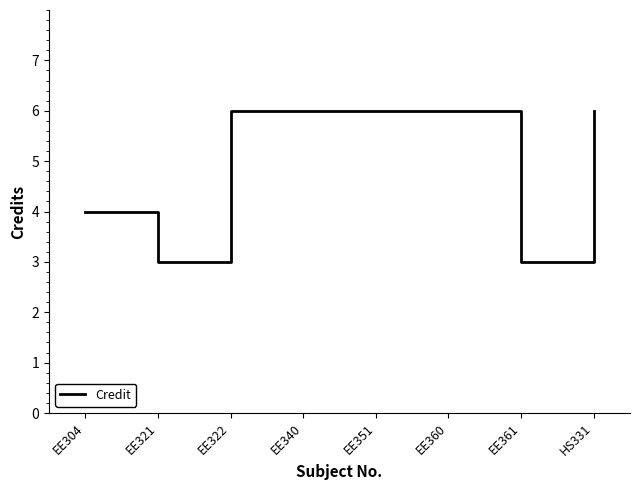

What is the average value?

5